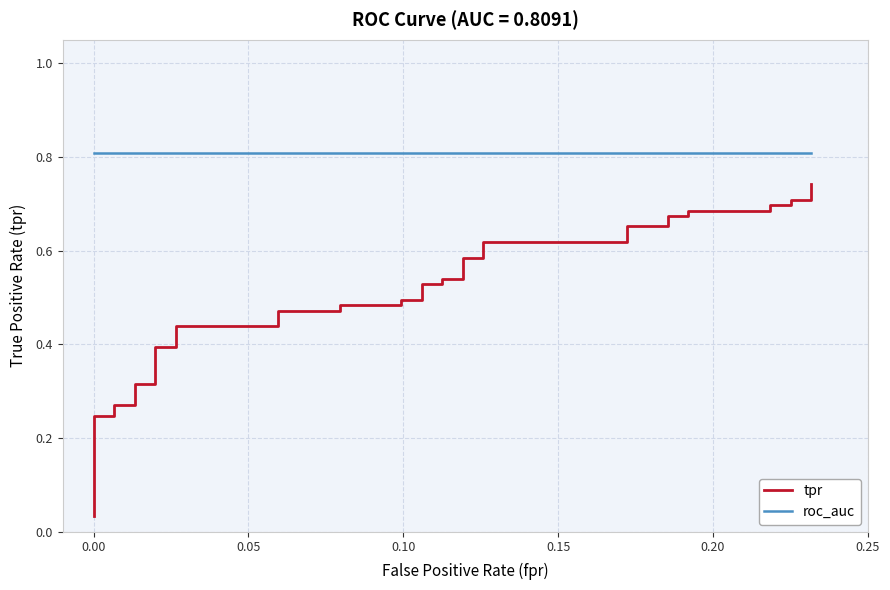

What are all the series names shown in the legend?

tpr, roc_auc